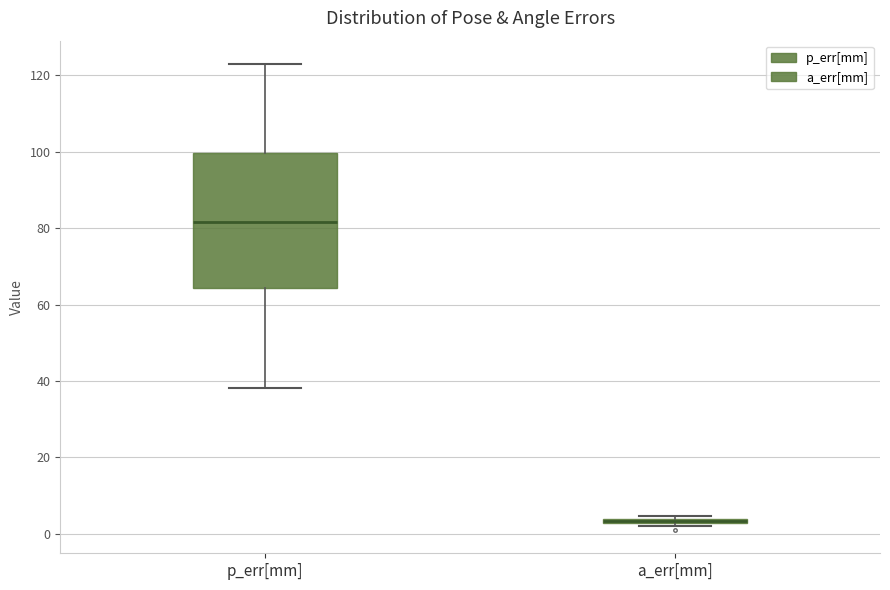

Where is the upper edge of the box for a_err[mm] on the y-axis? The values are not printed on the chart, so give them approximately, as read against the axis.

4